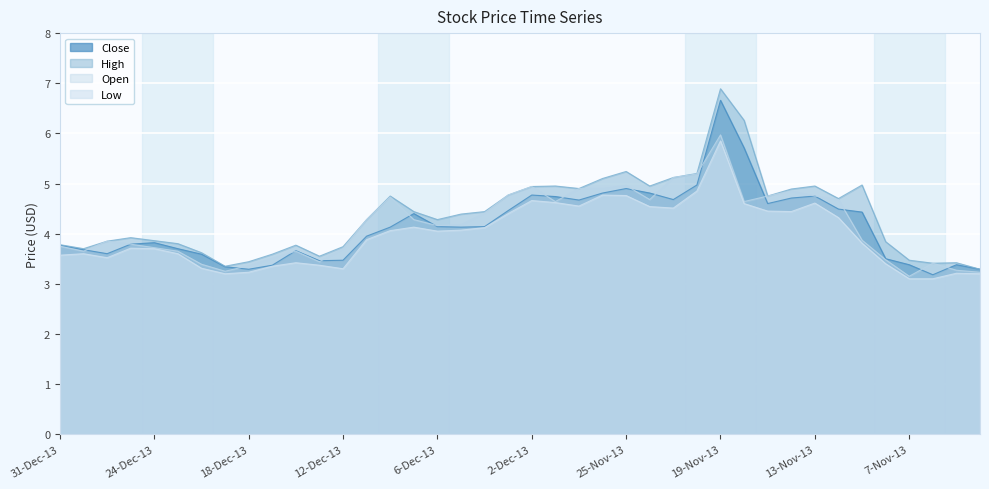

True or false: Open and High intersect in this chart.

False